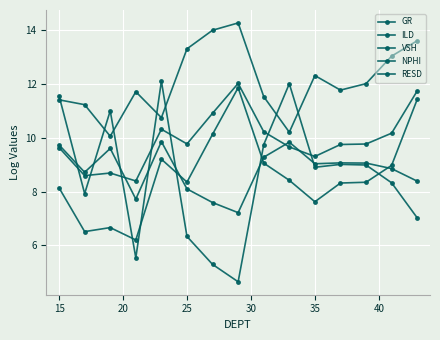

Is this an area chart (filled region under the line)?

No